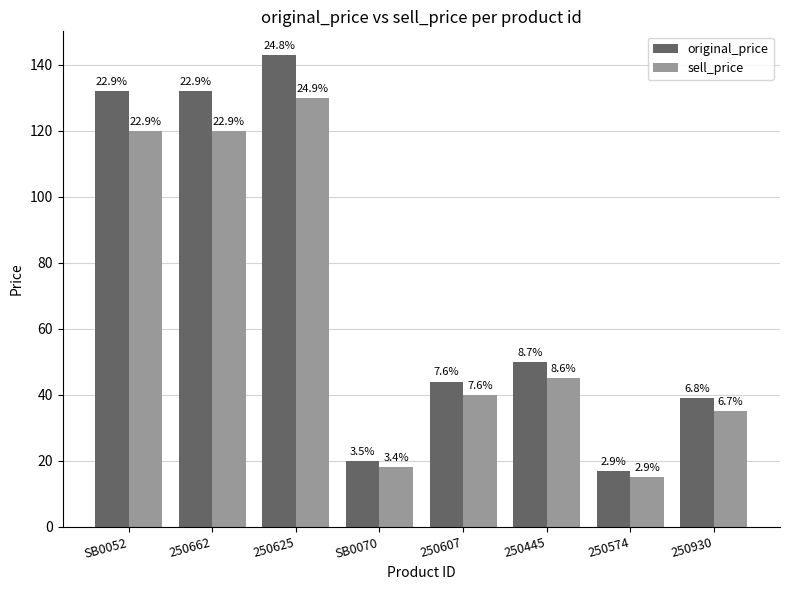

True or false: original_price has a value of 132 at 250662.

True